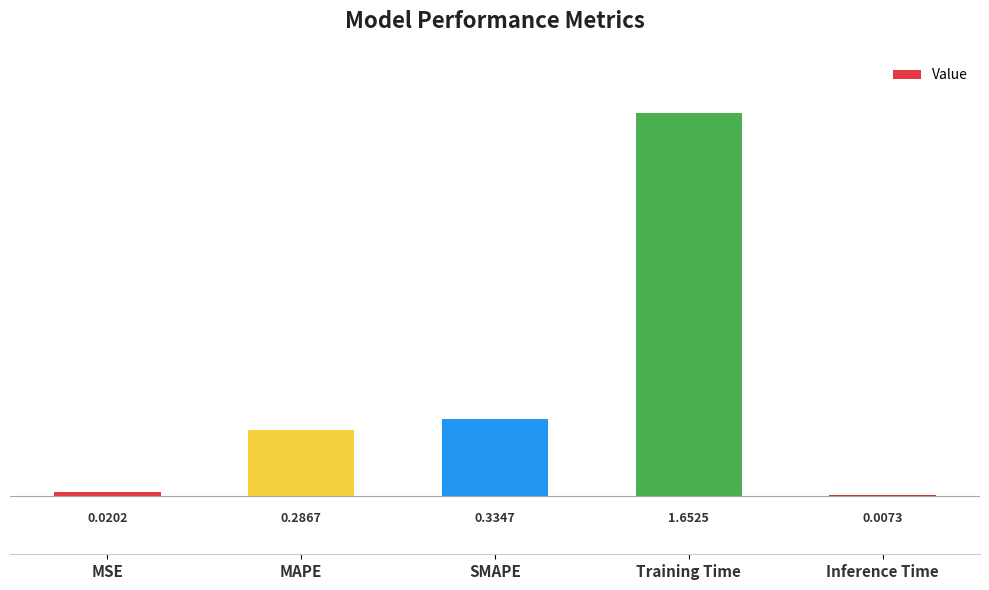

What is the change in value from MSE to Training Time?

+1.6